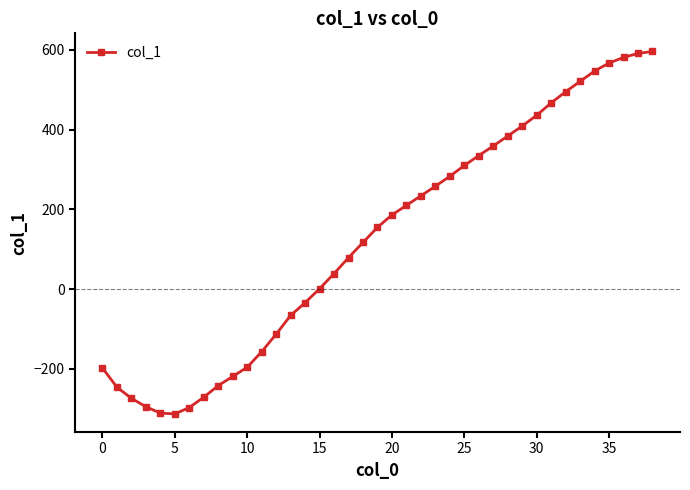

What is the minimum value shown in the chart?

-313